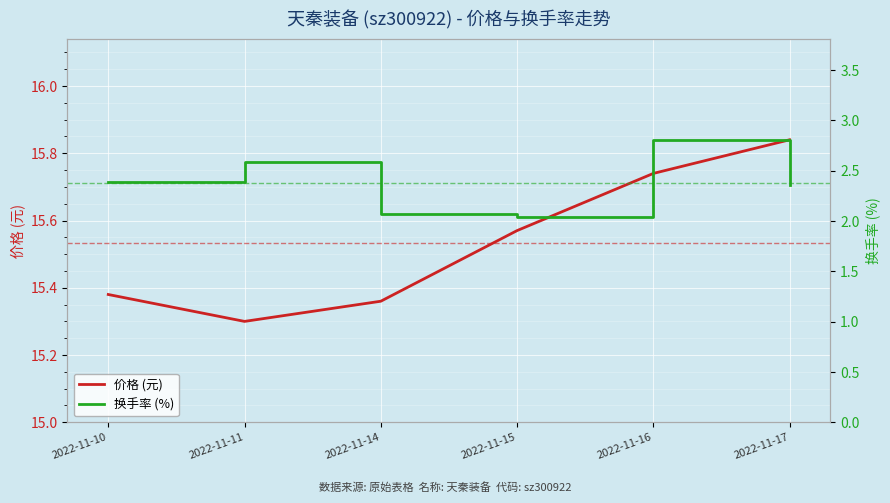

At which category does the chart reach its peak across all series?

2022-11-17